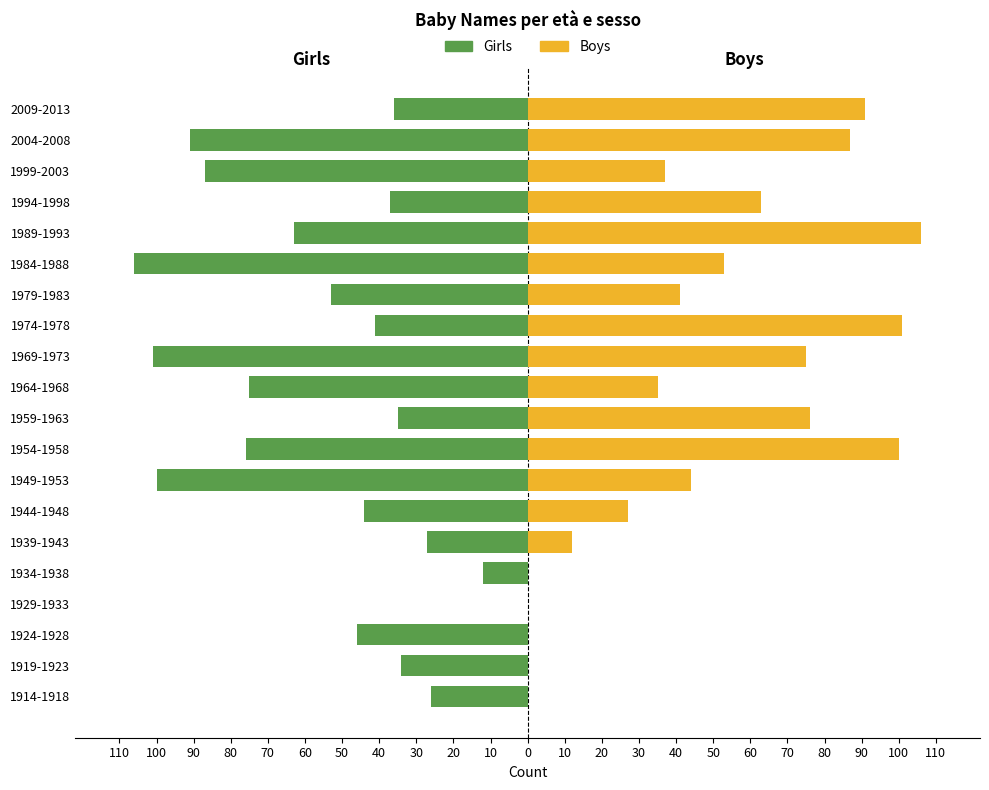

Which series has the largest range (max minus min)?

Girls